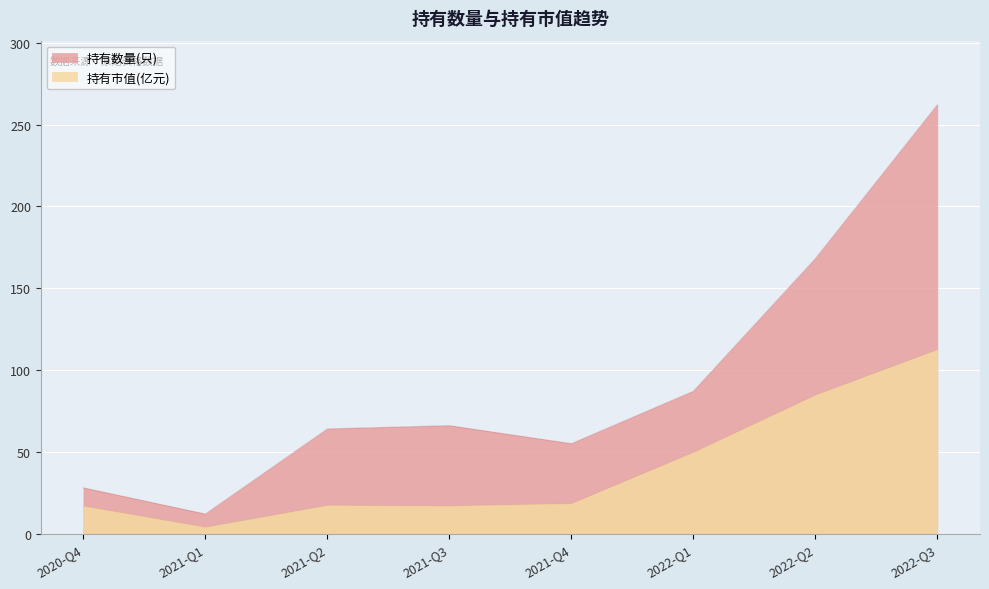

True or false: 持有数量(只) and 持有市值(亿元) cross at least once.

False